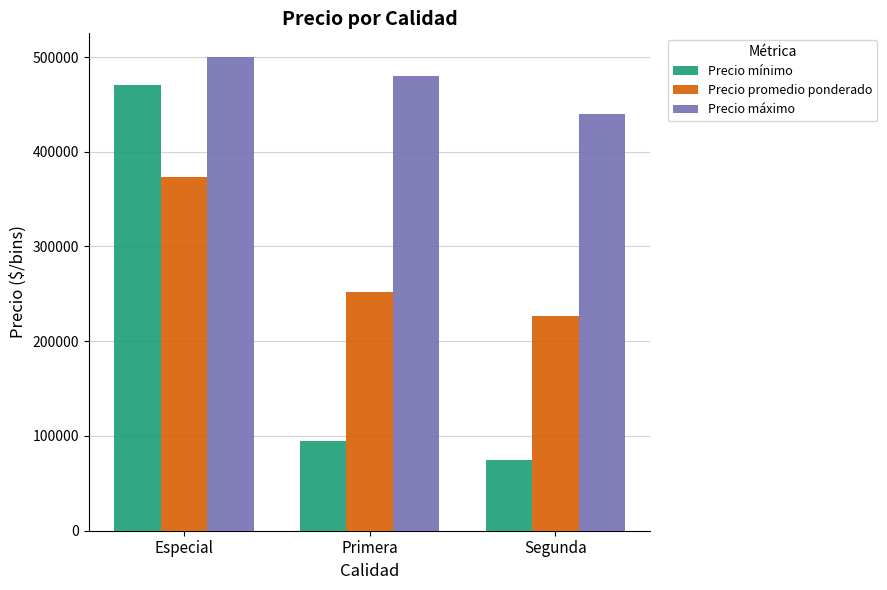

Where does the Precio promedio ponderado series first go above 252173?

Especial